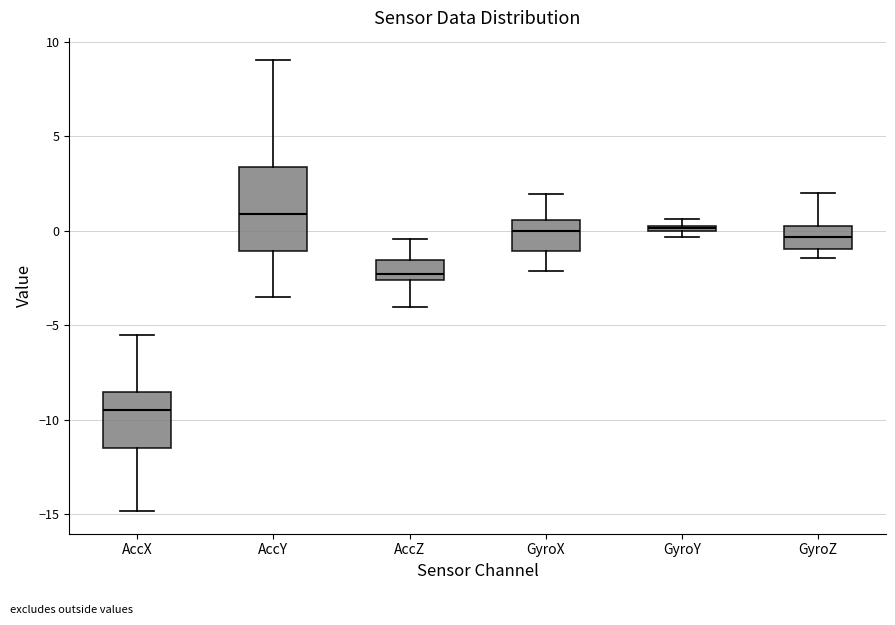

Which box's median line is the highest?

AccY